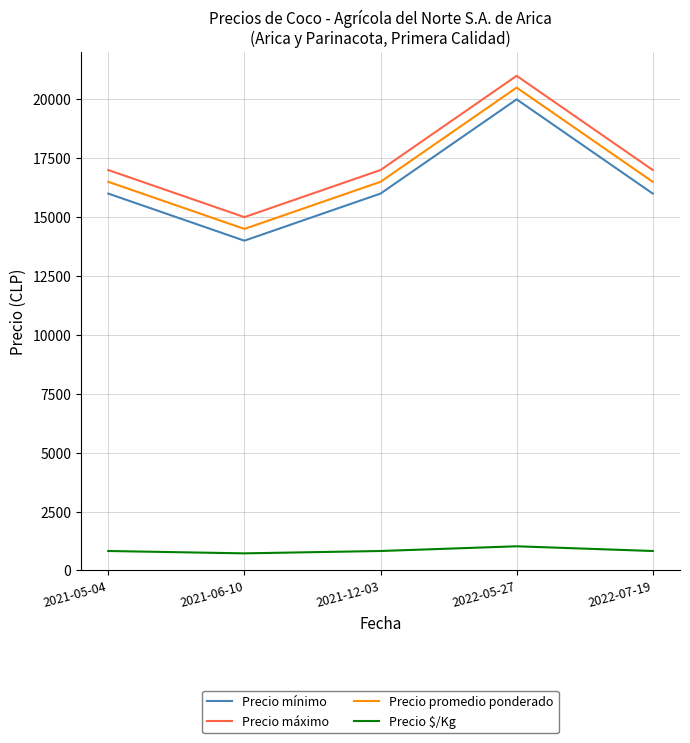

True or false: Precio promedio ponderado and Precio mínimo cross at least once.

False